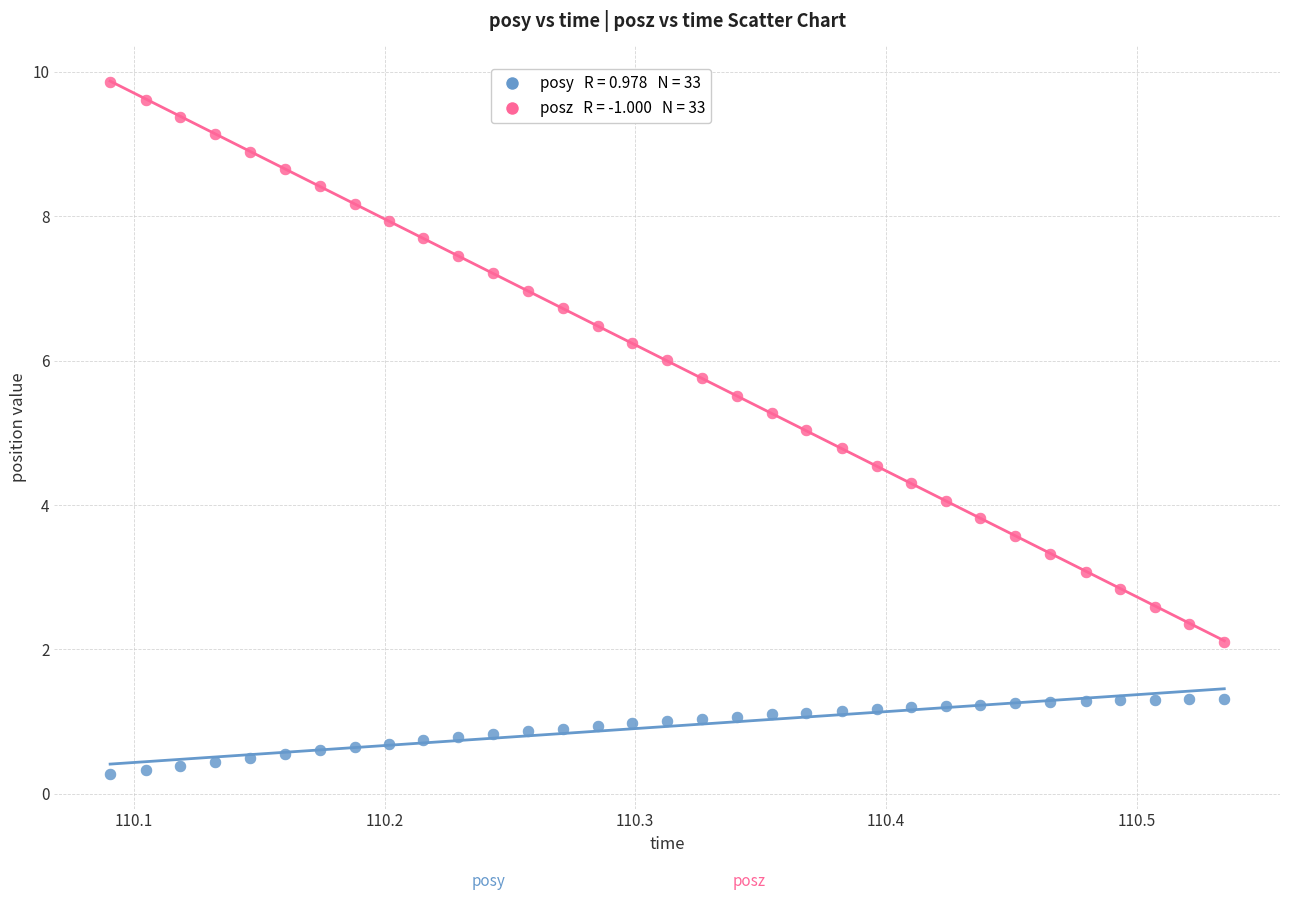

Across all data points, what is the range of Y values (max minus min)?

9.6